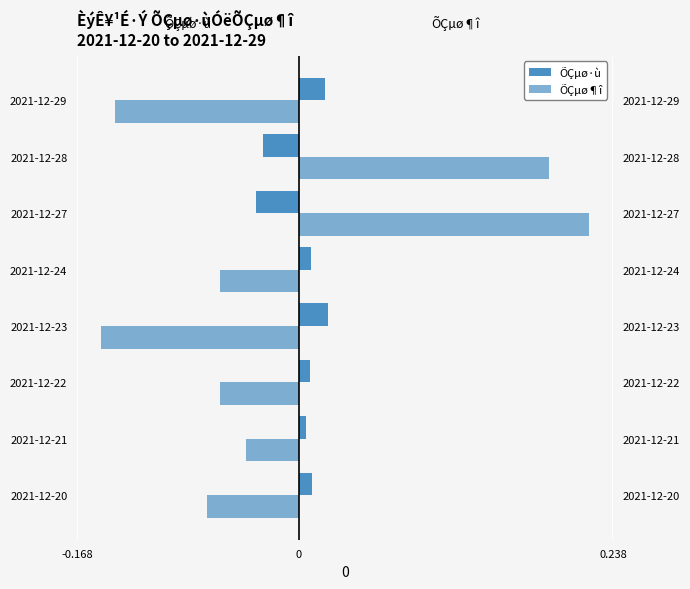

At how many categories does at least one series exceed 0?

8